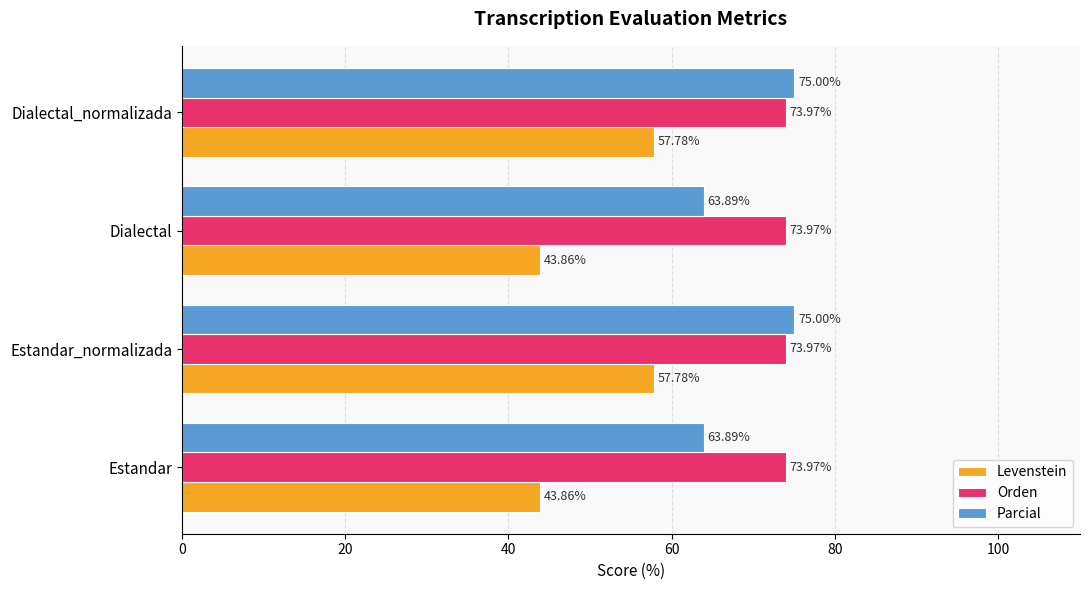

Is the value of Parcial at Estandar greater than the value of Orden at Dialectal_normalizada?

No